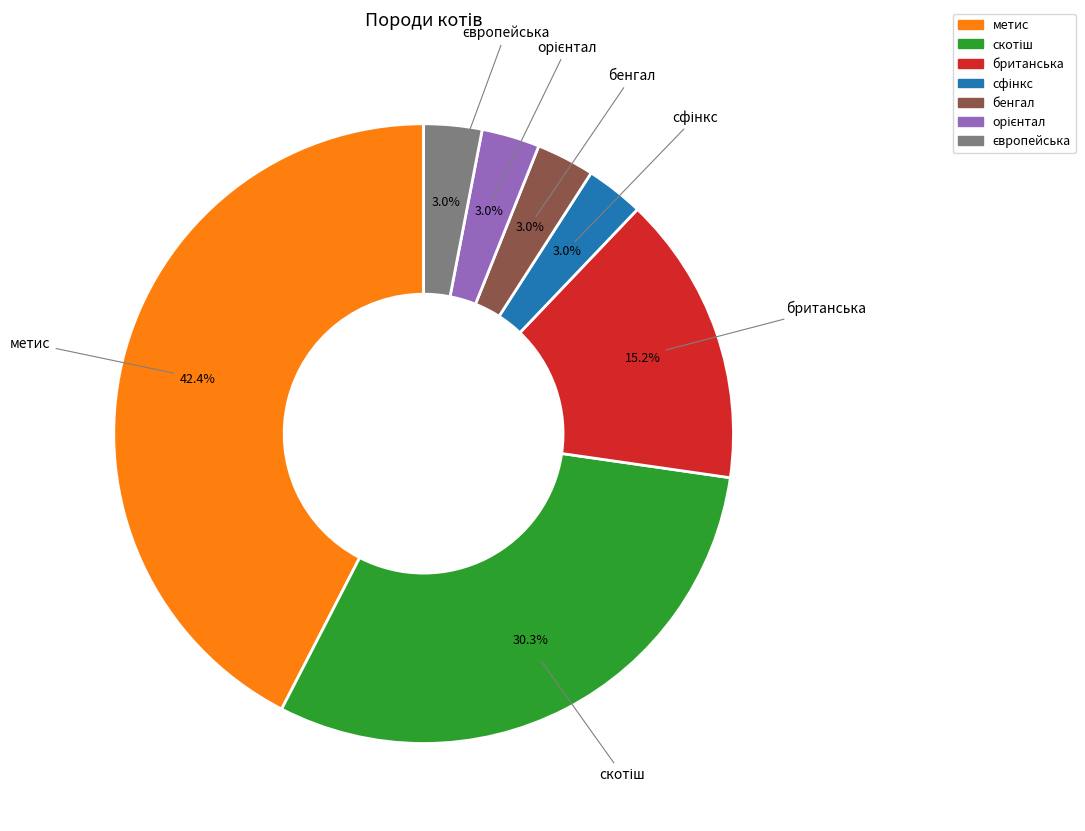

Do метис and британська together represent more than half of the pie?

Yes